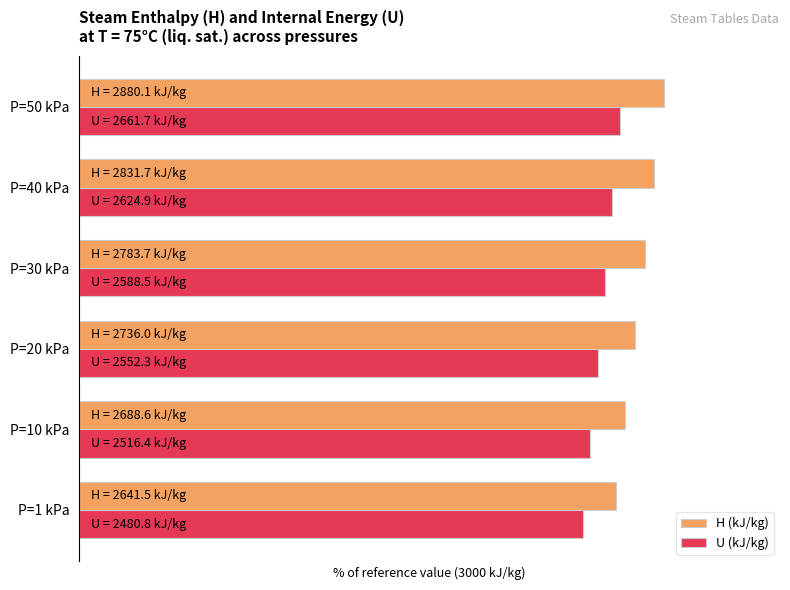

What are all the series names shown in the legend?

H (kJ/kg), U (kJ/kg)